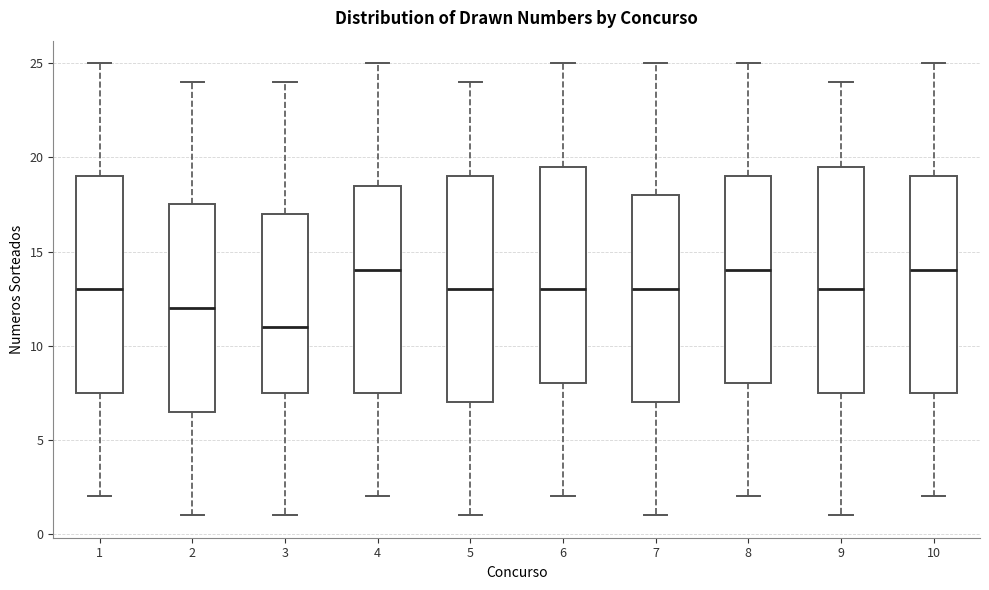

Reading left to right, read every box against the y-axis: the position of its median line, the range the box covers, and the ends of its whiskers. The values are not printed on the chart, so give them approximately, as read against the axis.

1: median 13.0, box 7.5 to 19.0, whiskers 2.0 to 25.0
2: median 12.0, box 6.5 to 17.5, whiskers 1.0 to 24.0
3: median 11.0, box 7.5 to 17.0, whiskers 1.0 to 24.0
4: median 14.0, box 7.5 to 18.5, whiskers 2.0 to 25.0
5: median 13.0, box 7.0 to 19.0, whiskers 1.0 to 24.0
6: median 13.0, box 8.0 to 19.5, whiskers 2.0 to 25.0
7: median 13.0, box 7.0 to 18.0, whiskers 1.0 to 25.0
8: median 14.0, box 8.0 to 19.0, whiskers 2.0 to 25.0
9: median 13.0, box 7.5 to 19.5, whiskers 1.0 to 24.0
10: median 14.0, box 7.5 to 19.0, whiskers 2.0 to 25.0